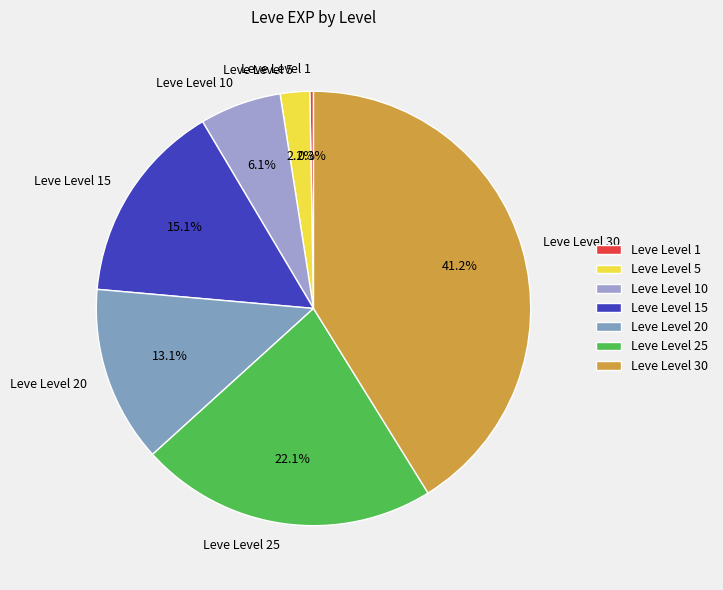

Does Leve Level 25 account for over 50% of the chart?

No